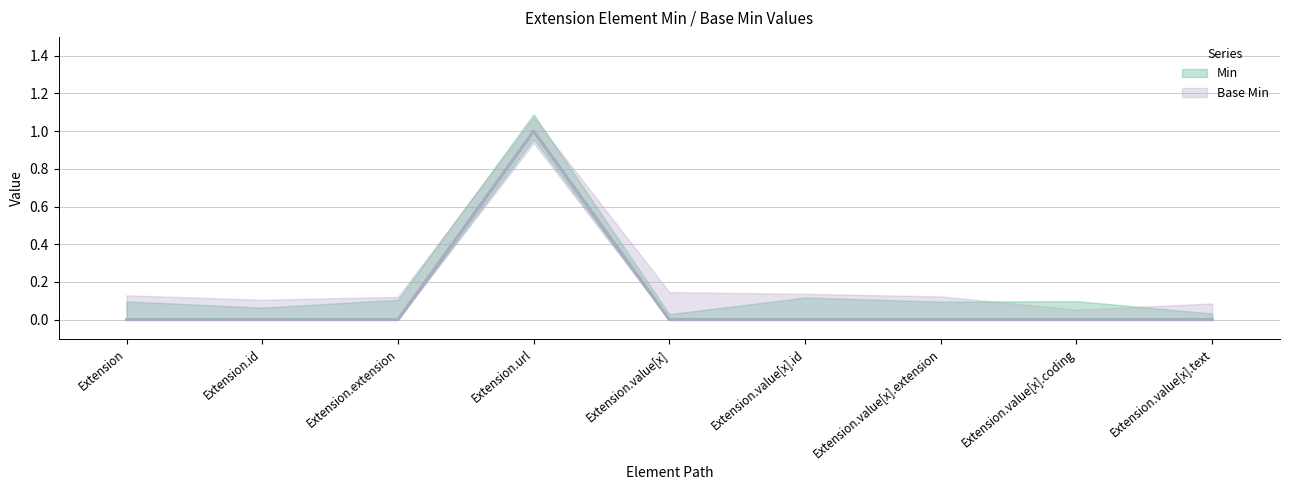

Where is Base Min nearest to the value 0?

Extension